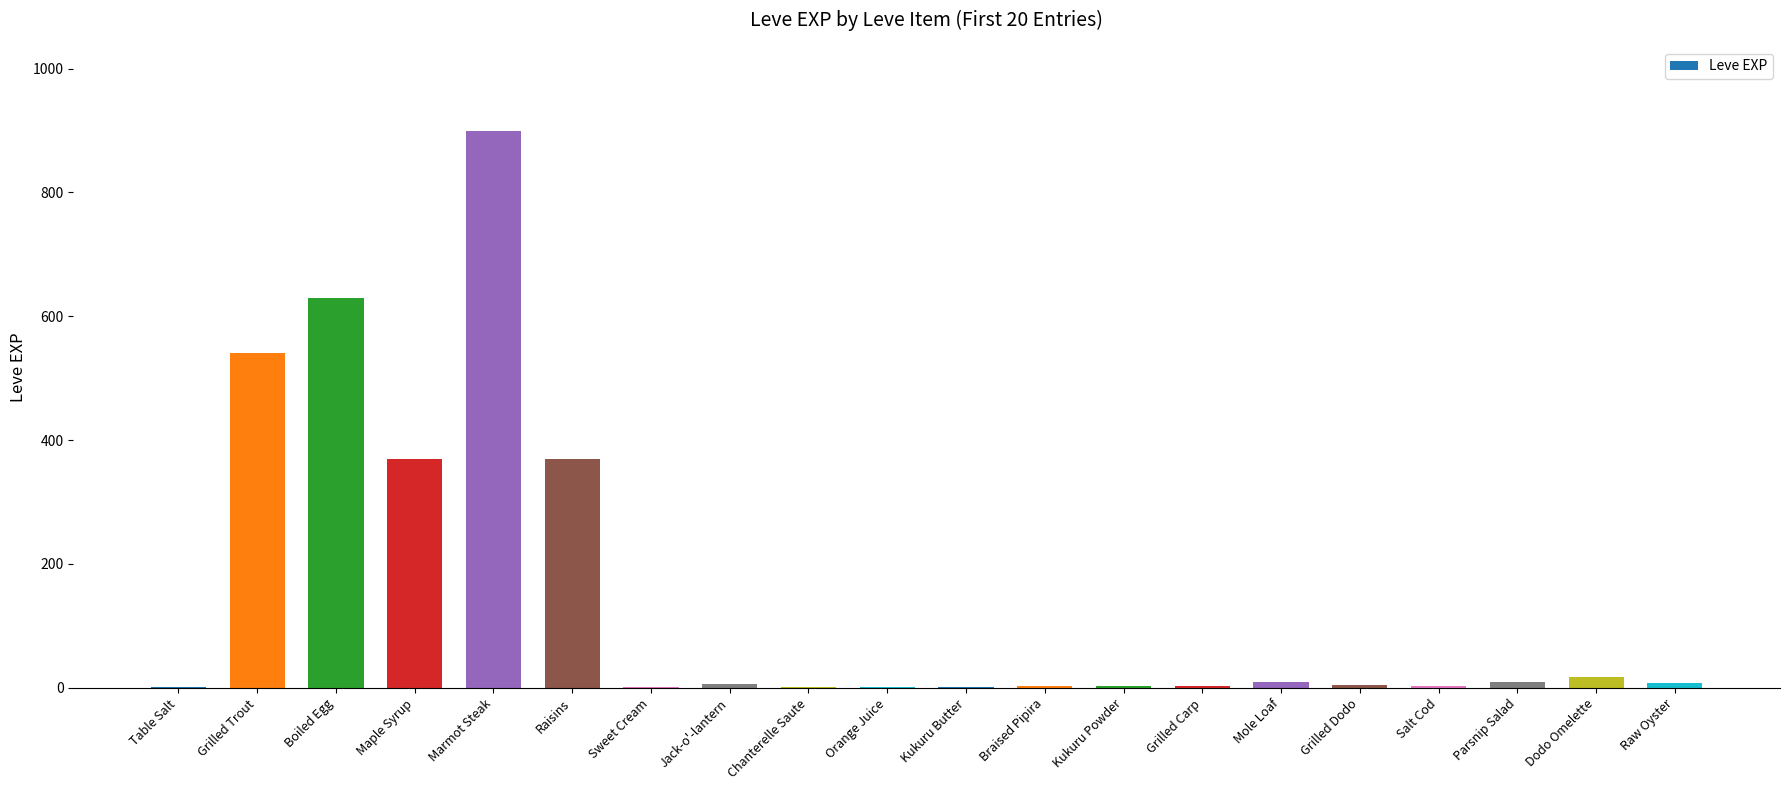

Which label corresponds to the largest value in the chart?

Marmot Steak